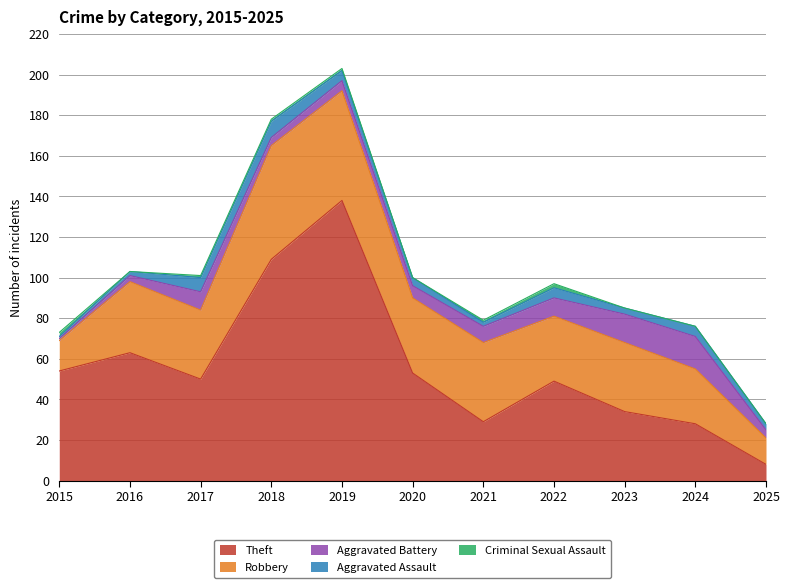

Reading left to right, what are all the values shown in this chart?

Theft: 2015=54	2016=63	2017=50	2018=109	2019=138	2020=53	2021=29	2022=49	2023=34	2024=28	2025=8
Robbery: 2015=15	2016=35	2017=34	2018=56	2019=54	2020=37	2021=39	2022=32	2023=34	2024=27	2025=13
Aggravated Battery: 2015=1	2016=3	2017=9	2018=4	2019=5	2020=6	2021=8	2022=9	2023=14	2024=16	2025=4
Aggravated Assault: 2015=1	2016=2	2017=7	2018=8	2019=5	2020=4	2021=2	2022=5	2023=3	2024=5	2025=3
Criminal Sexual Assault: 2015=2	2016=0	2017=1	2018=1	2019=1	2020=0	2021=1	2022=2	2023=0	2024=0	2025=0